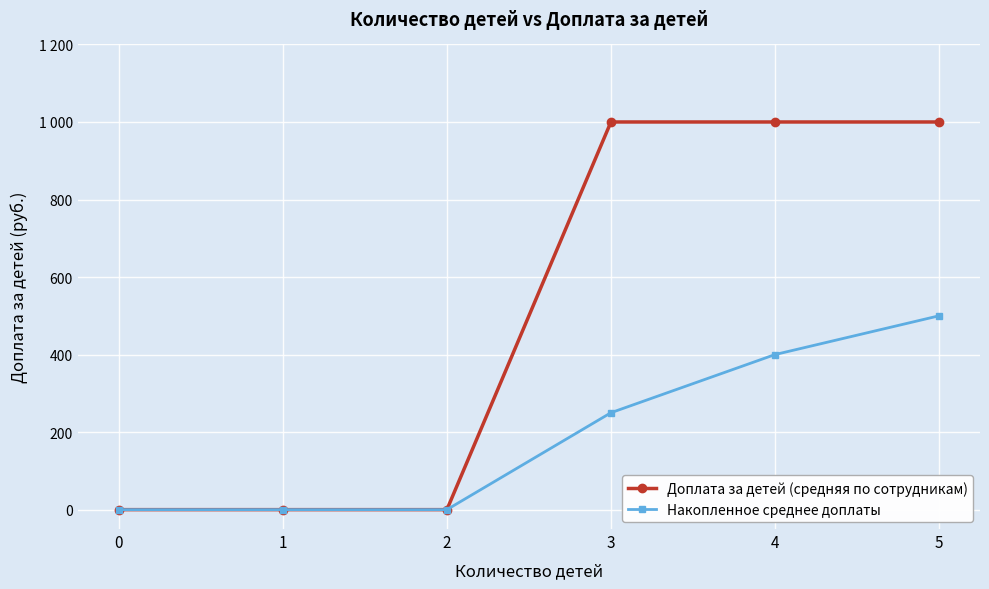

List the labels in order of Накопленное среднее доплаты value, largest first.

5, 4, 3, 0, 1, 2